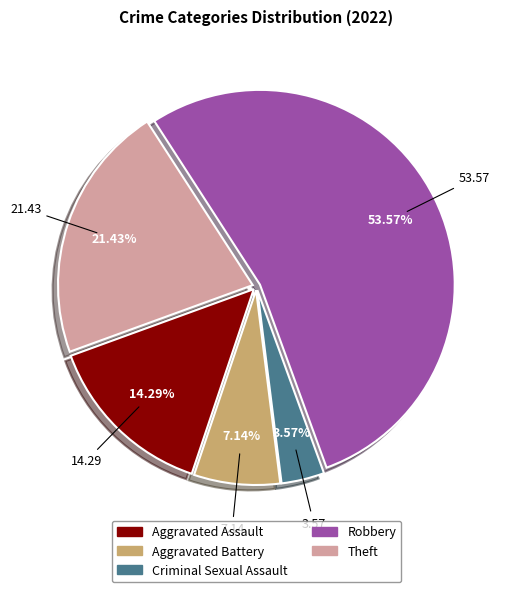

To the nearest percent, what is the combined percentage of Criminal Sexual Assault and Theft?

25%